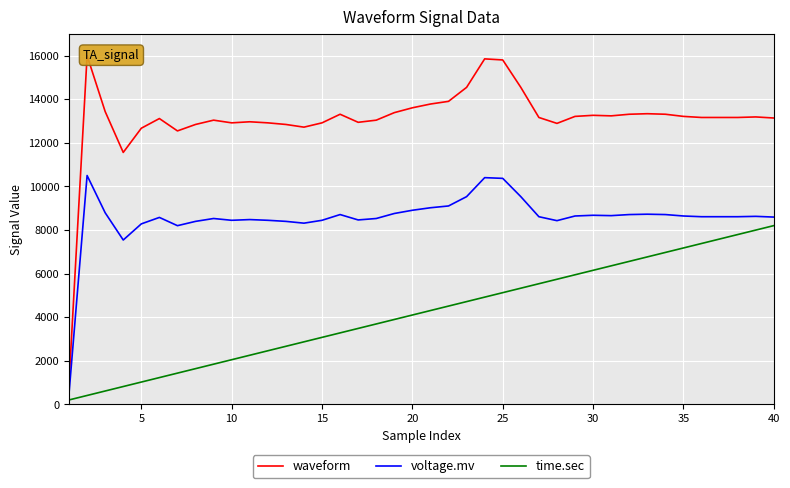

True or false: voltage.mv and time.sec intersect in this chart.

False